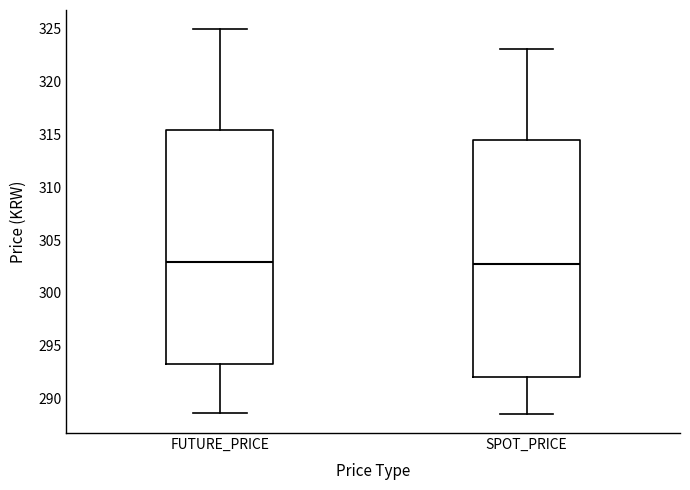

Reading left to right, read every box against the y-axis: the position of its median line, the range the box covers, and the ends of its whiskers. The values are not printed on the chart, so give them approximately, as read against the axis.

FUTURE_PRICE: median 303.0, box 293.5 to 315.5, whiskers 288.5 to 325.0
SPOT_PRICE: median 303.0, box 292.0 to 314.5, whiskers 288.5 to 323.0